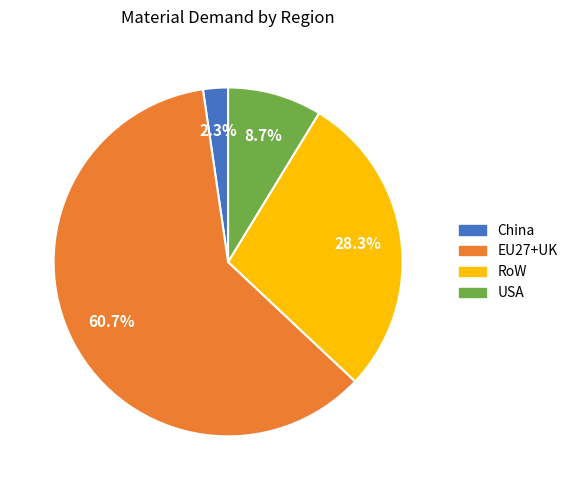

Rank the categories by value from lowest to highest.

China, USA, RoW, EU27+UK